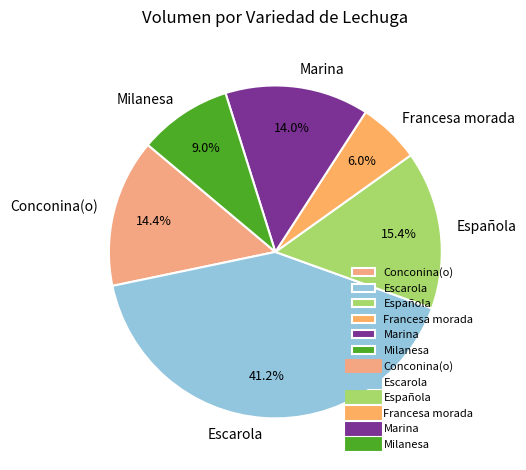

How many segments does this pie chart have?

6